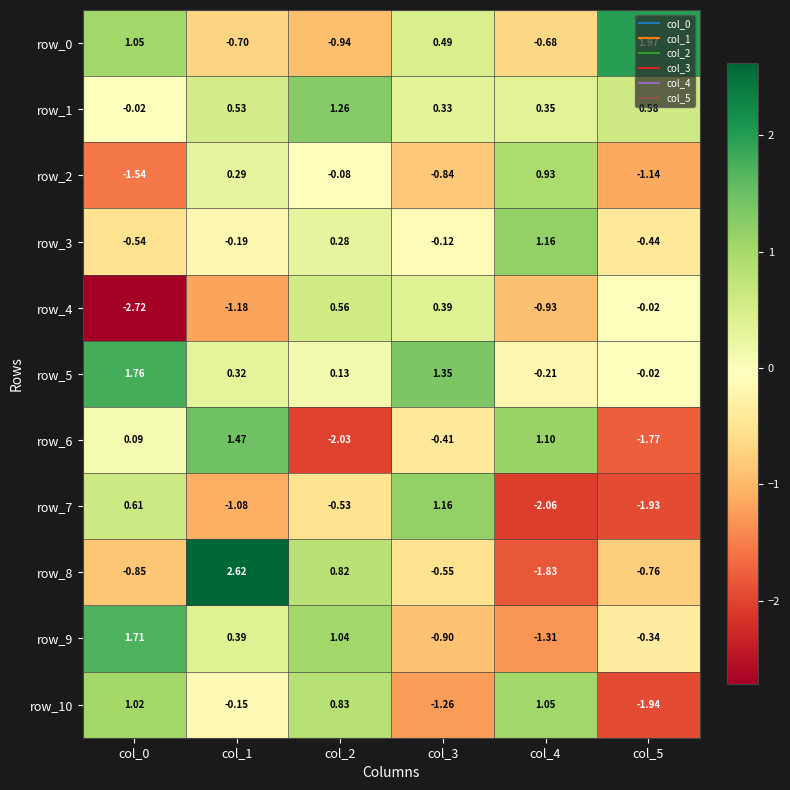

How many values in row_3 are below zero?

4